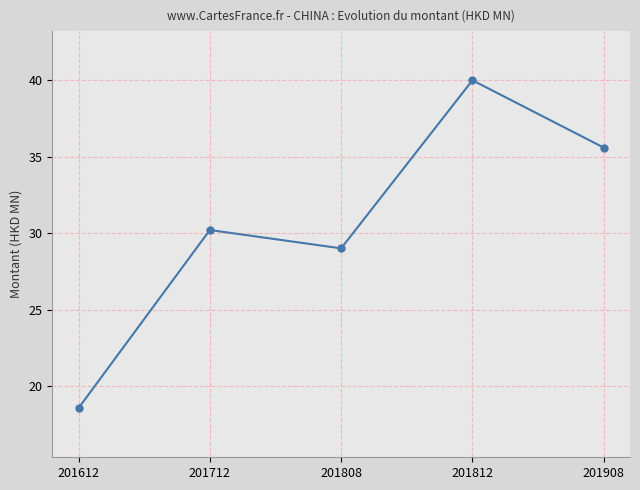

List the labels in order of value, smallest first.

201612, 201808, 201712, 201908, 201812